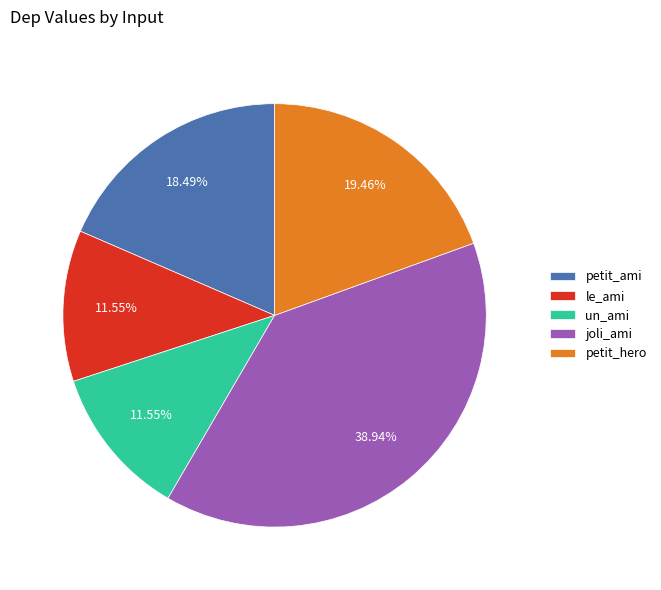

Is there a majority slice in this chart?

No